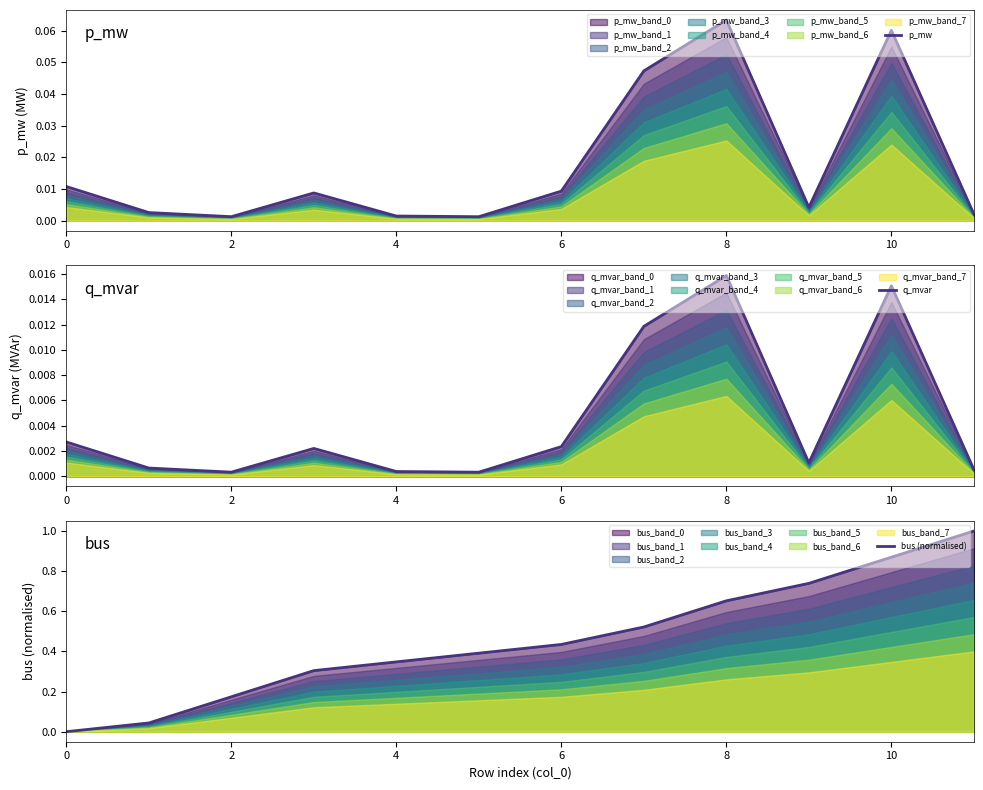

Reading left to right, what are all the values shown in this chart?

p_mw: 0.0	0.0	0.0	0.0	0.0	0.0	0.0	0.0	0.1	0.0	0.1	0.0
q_mvar: 0.0	0.0	0.0	0.0	0.0	0.0	0.0	0.0	0.0	0.0	0.0	0.0
bus (normalised): 0.0	0.0	0.2	0.3	0.3	0.4	0.4	0.5	0.7	0.7	0.9	1.0